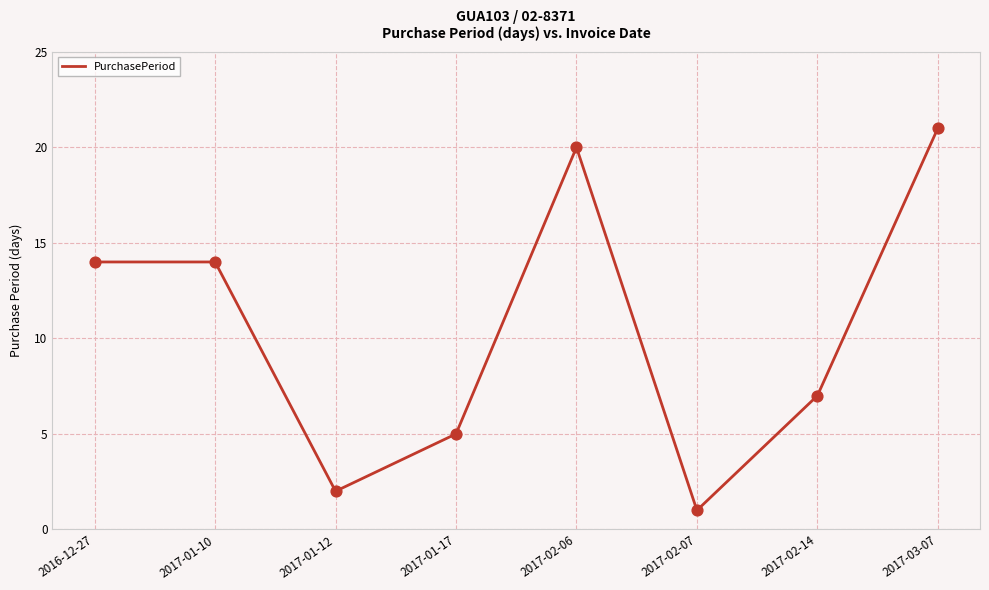

What is the change in value from 2017-02-07 to 2017-03-07?

+20